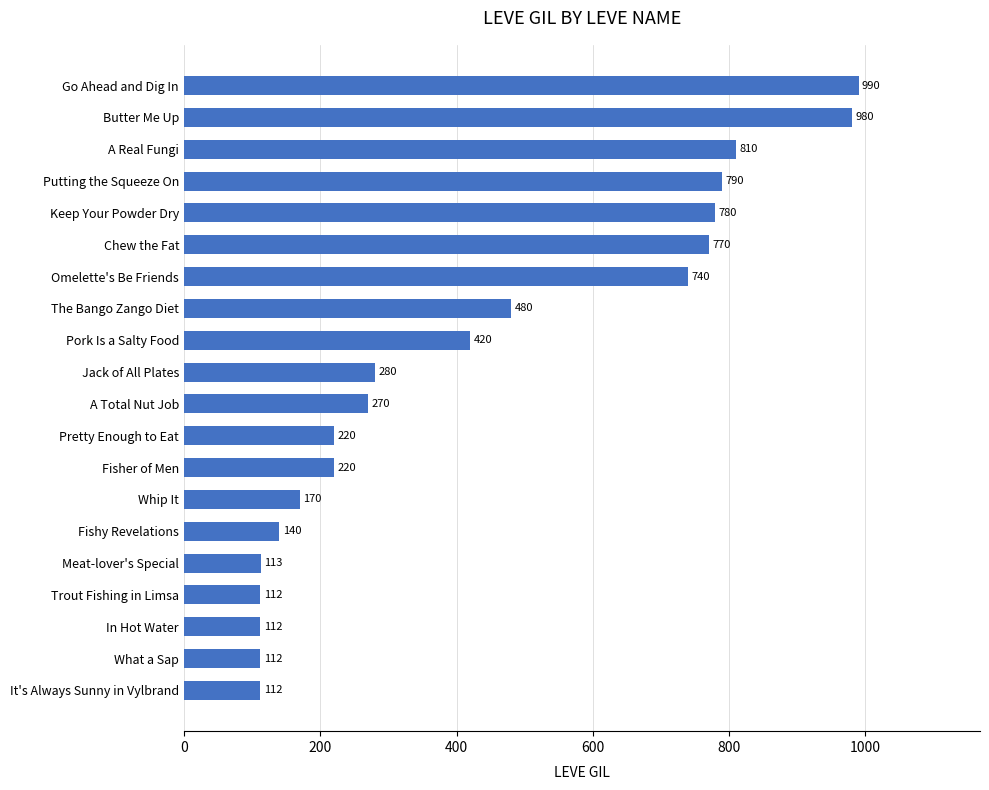

Which has a higher value, Jack of All Plates or Meat-lover's Special?

Jack of All Plates